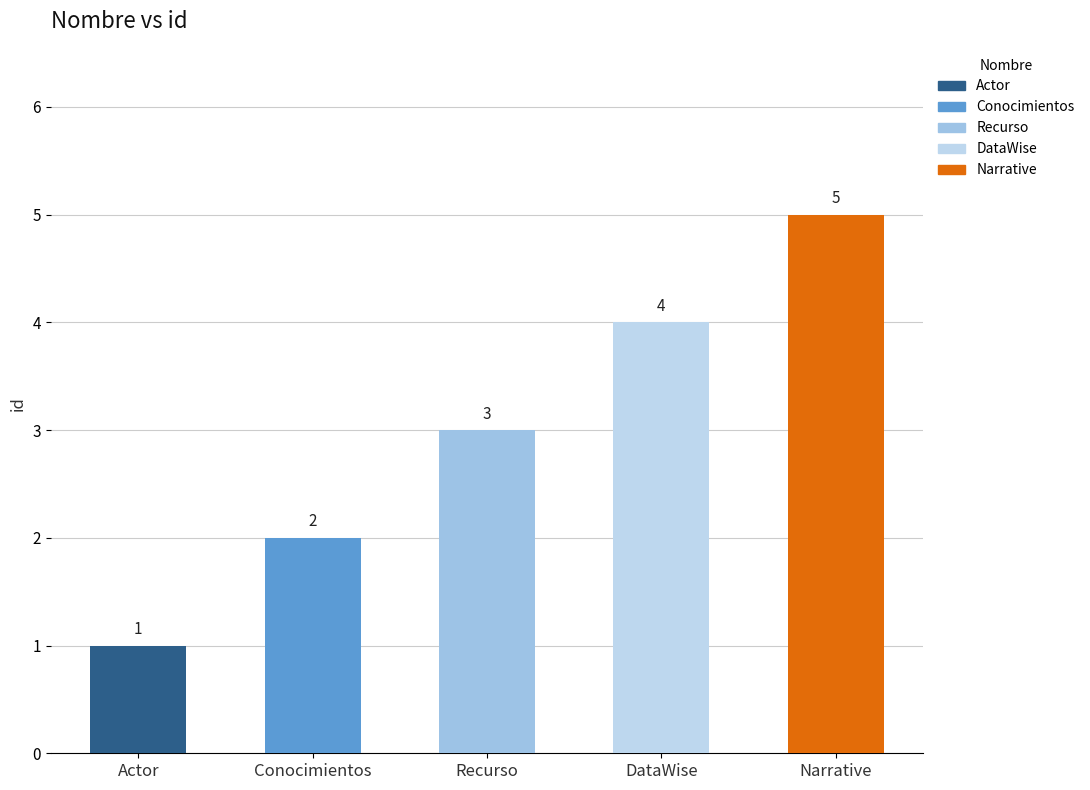

List the labels in order of value, smallest first.

Actor, Conocimientos, Recurso, DataWise, Narrative